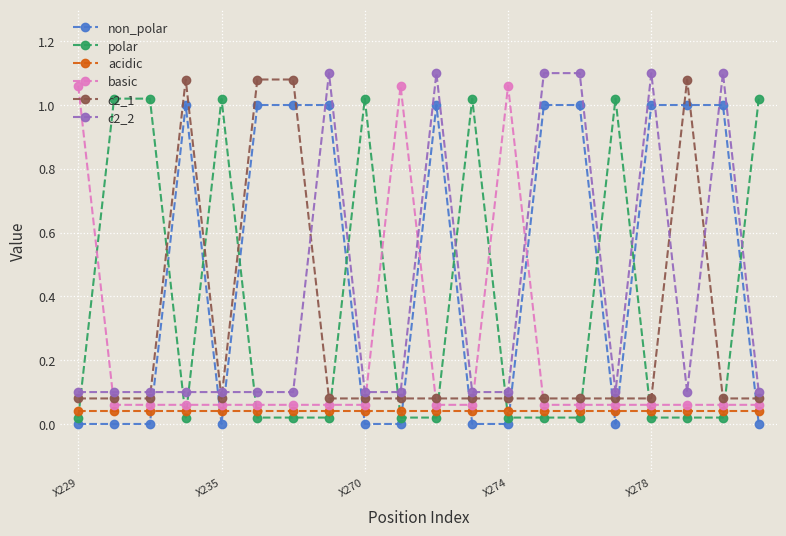

Rank the series by their maximum value, from highest to lowest.

c2_2, c2_1, basic, polar, non_polar, acidic